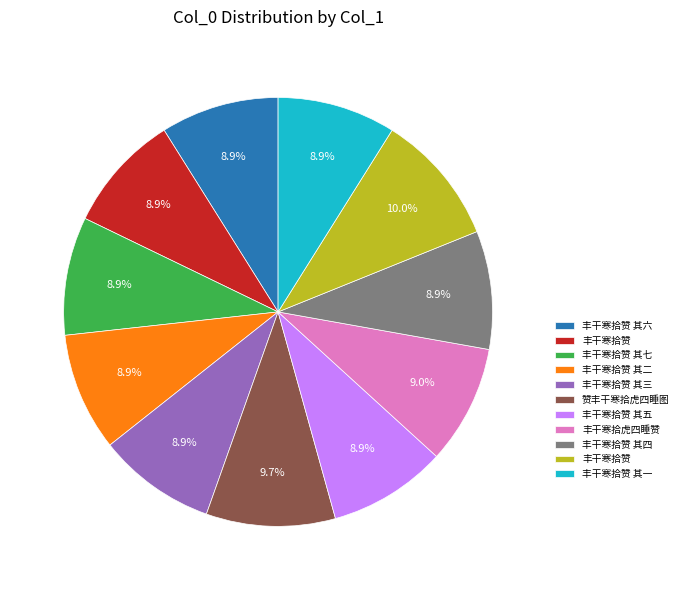

Is there a majority slice in this chart?

No